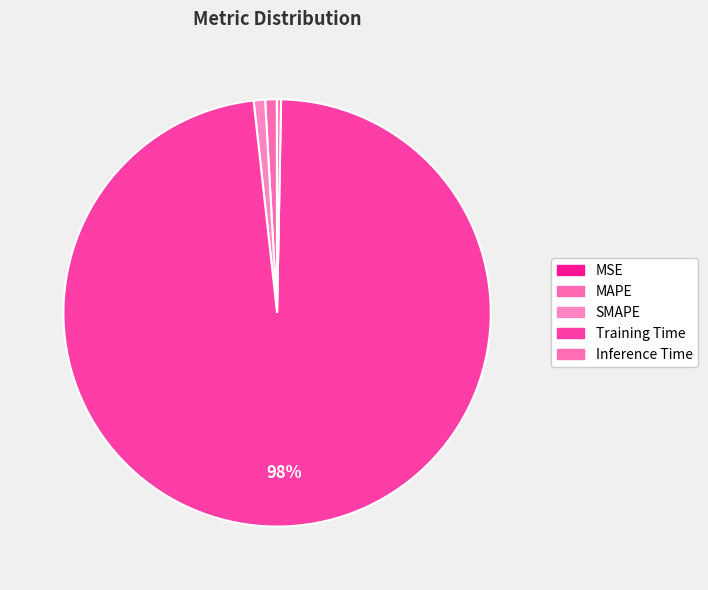

Rank the categories by value from highest to lowest.

Training Time, MAPE, SMAPE, Inference Time, MSE